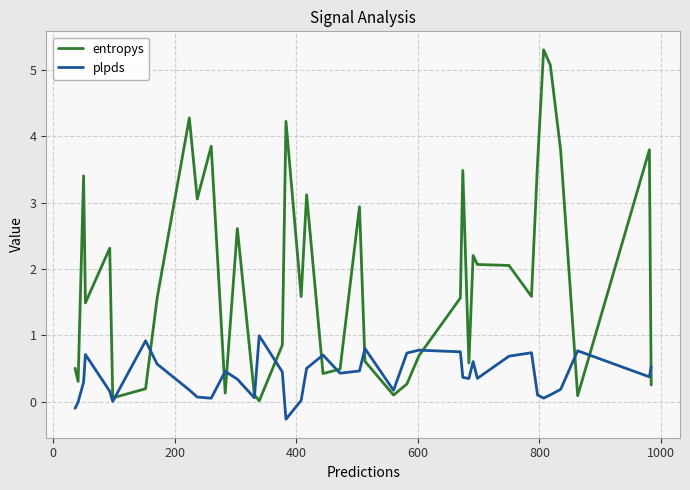

True or false: plpds and entropys intersect in this chart.

True